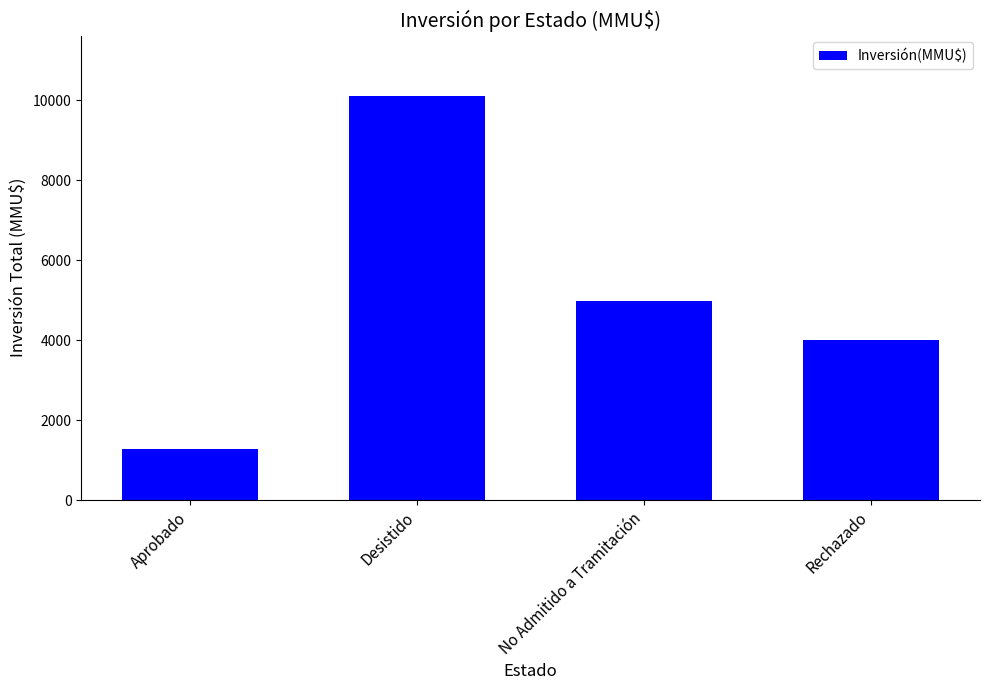

Does the chart contain stacked bars?

No